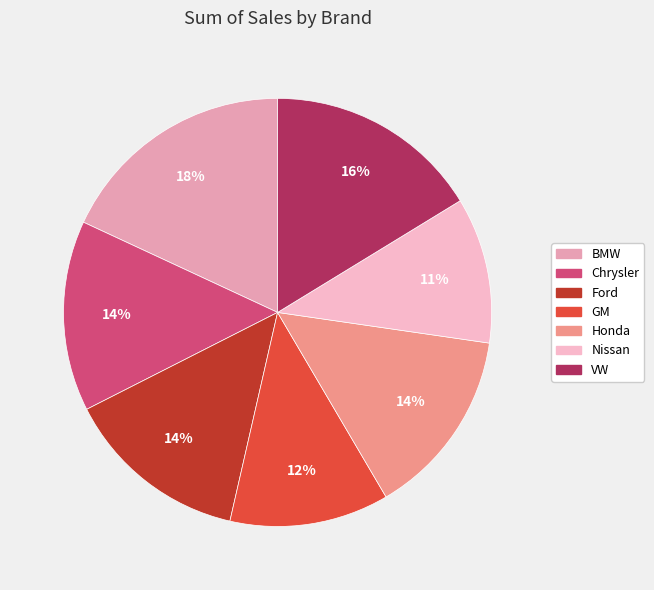

To the nearest percent, what is the difference between the largest and smallest slice percentages?

7%